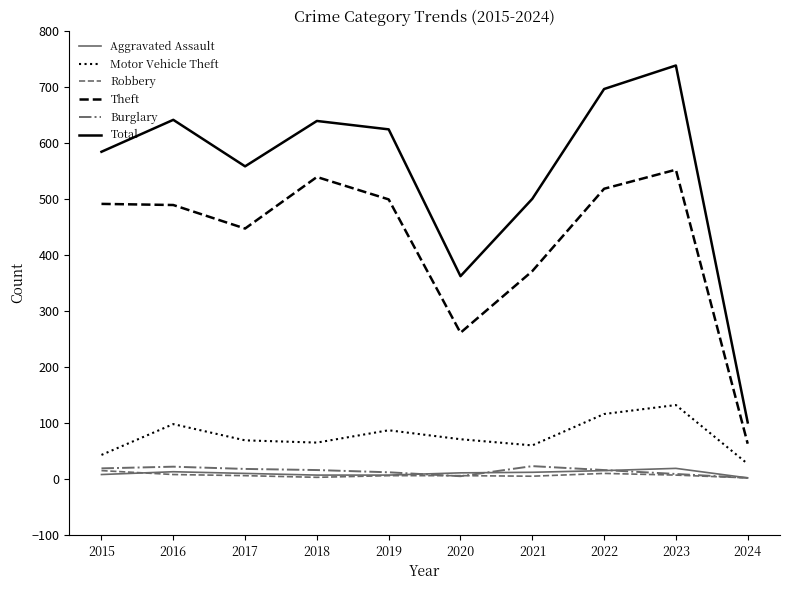

At how many categories does at least one series exceed 219?

9